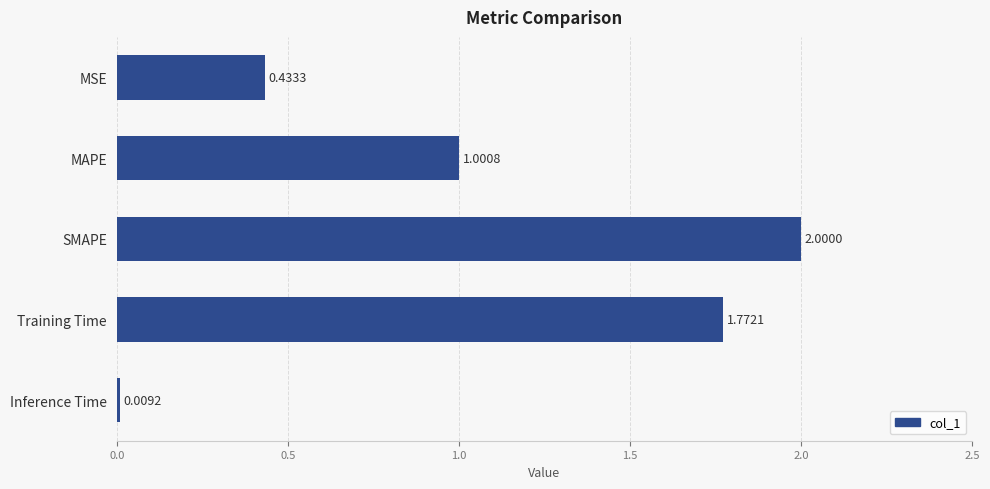

What is the difference between the maximum and minimum values?

2.0